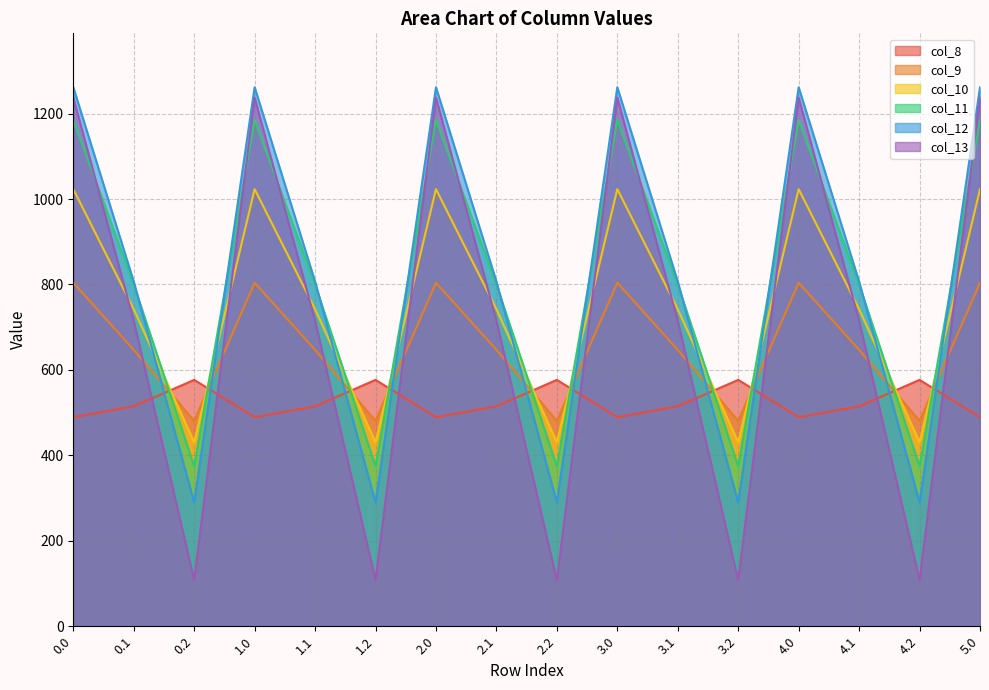

What is the sum of all col_12 values?

13051.8